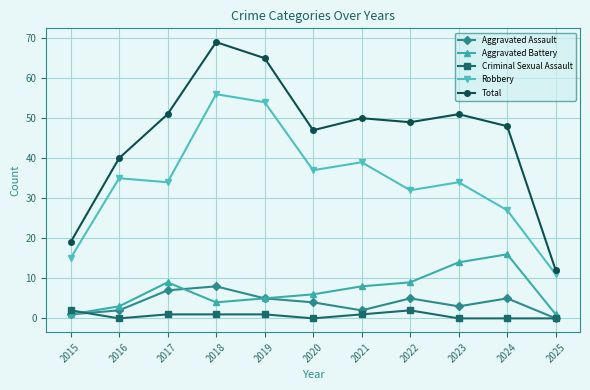

What is the difference between the Aggravated Battery values at 2020 and 2019?

1